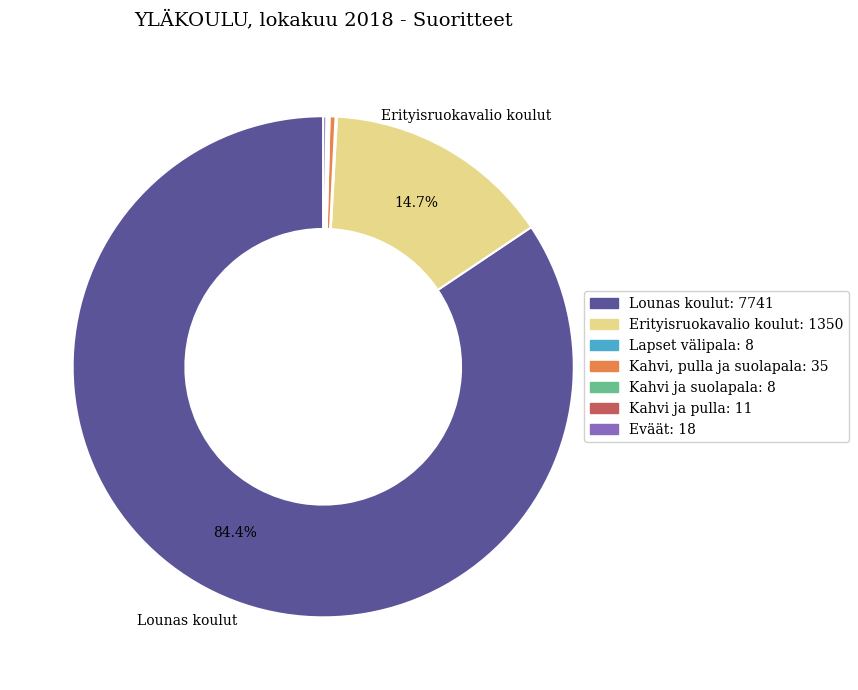

Which slice is the largest?

Lounas koulut